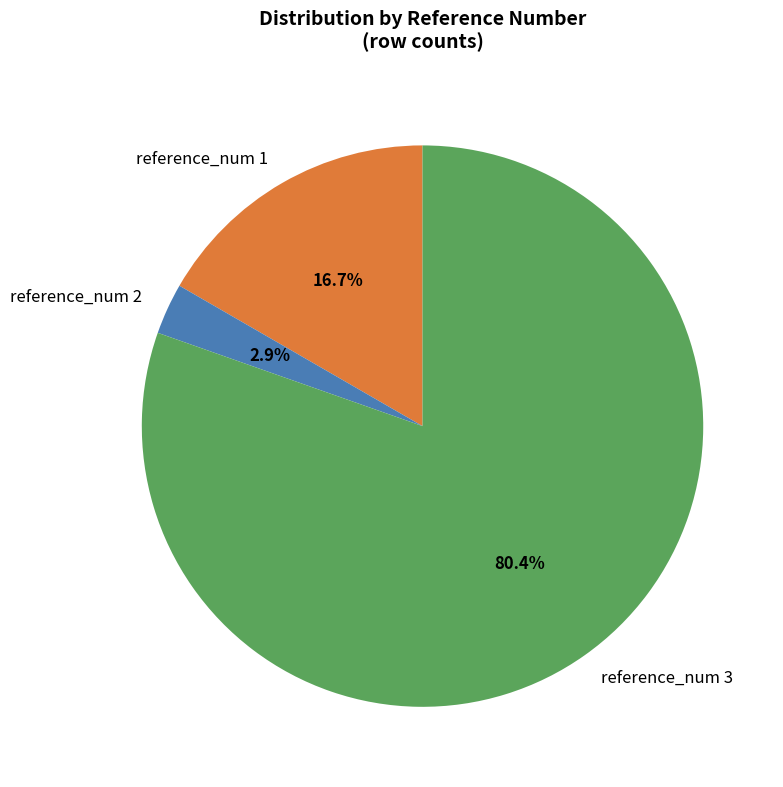

Does any single category account for the majority?

Yes